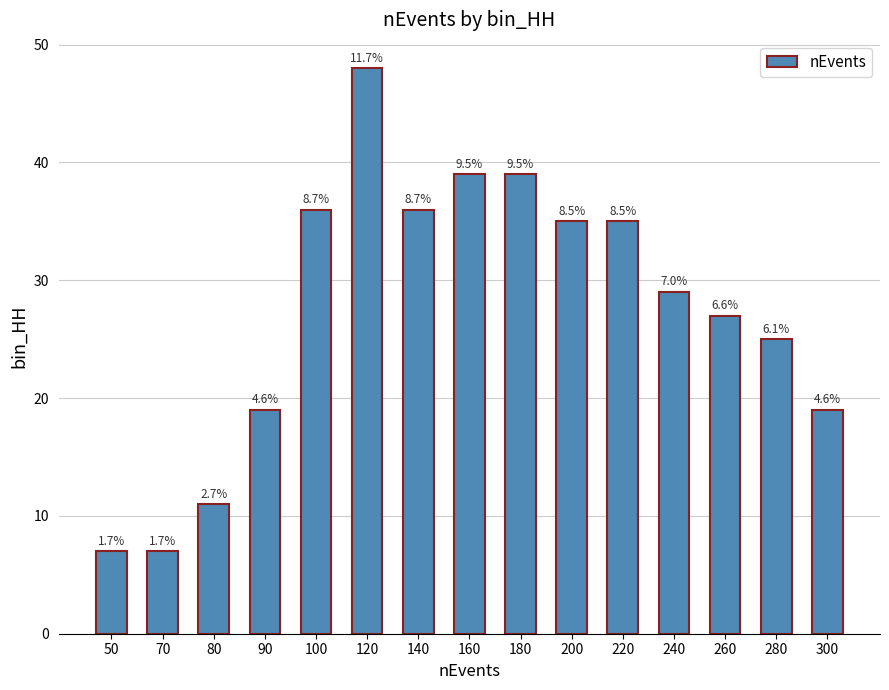

How many bars are there in total?

15